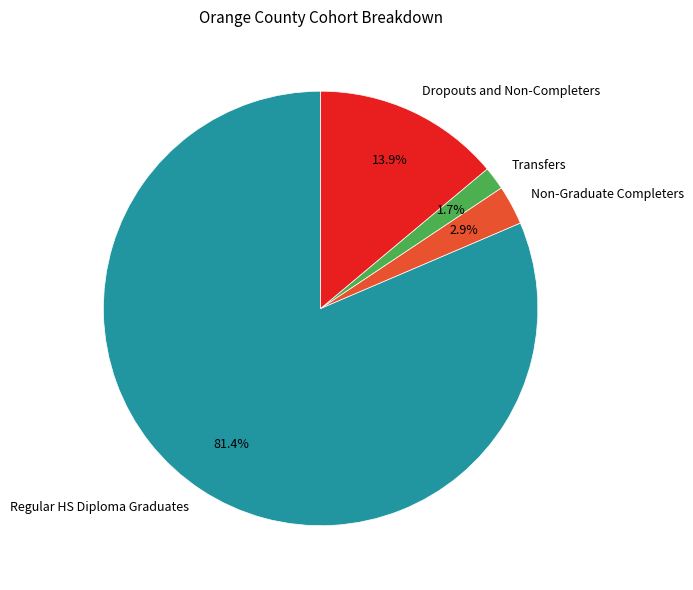

To the nearest percent, what percentage of the pie is Non-Graduate Completers?

3%